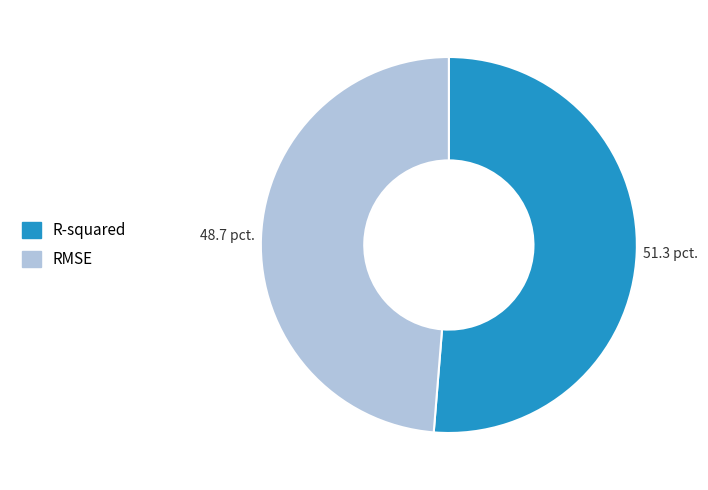

How many segments does this pie chart have?

2